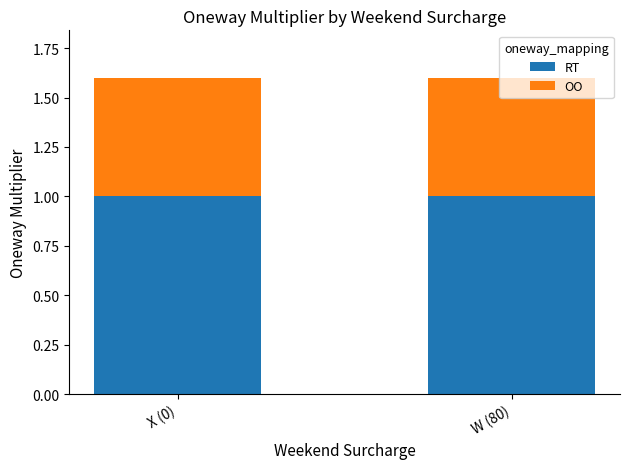

What is the sum of all RT values?

2.0